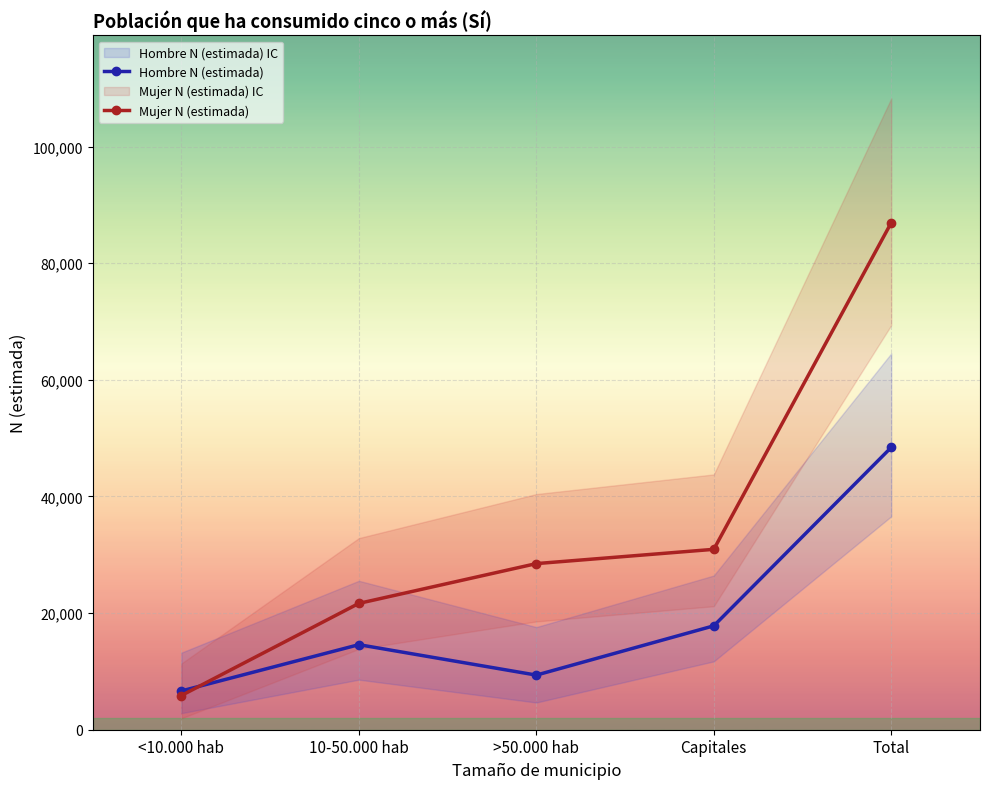

Reading left to right, transcribe all the data shown in this chart.

Hombre N (estimada): <10.000 hab=6649	10-50.000 hab=14584	>50.000 hab=9366	Capitales=17815	Total=48414
Mujer N (estimada): <10.000 hab=5868	10-50.000 hab=21662	>50.000 hab=28484	Capitales=30932	Total=86946